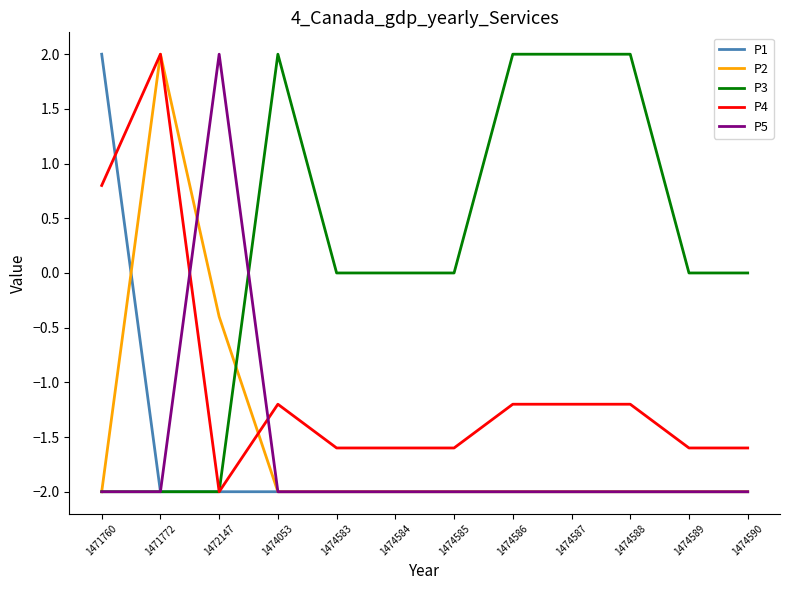

Does the chart have visible grid lines?

No